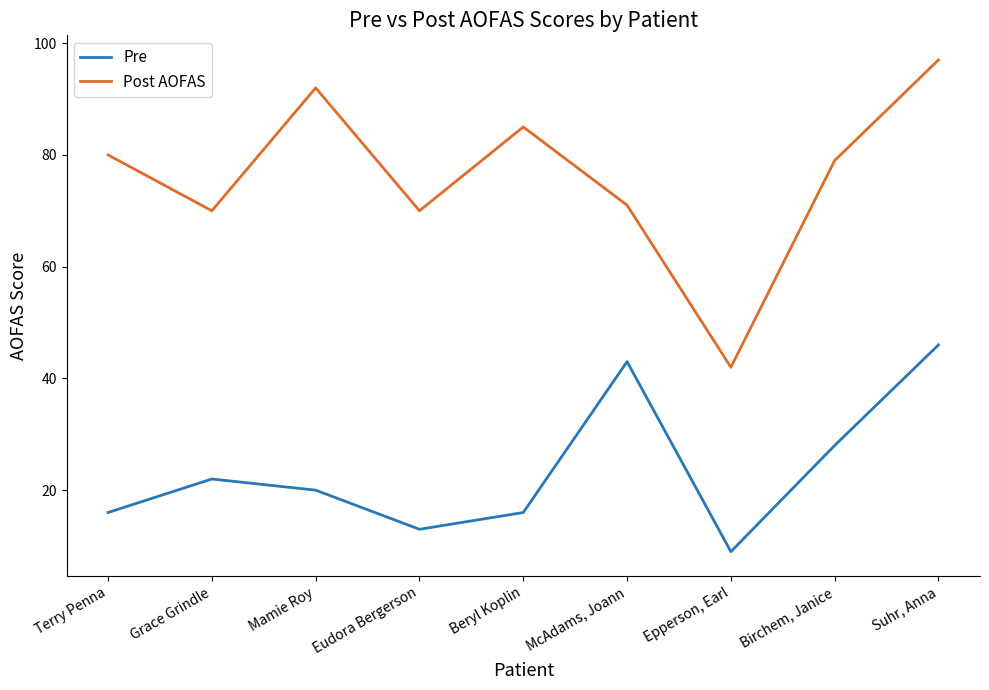

Where is Pre nearest to the value 27?

Birchem, Janice